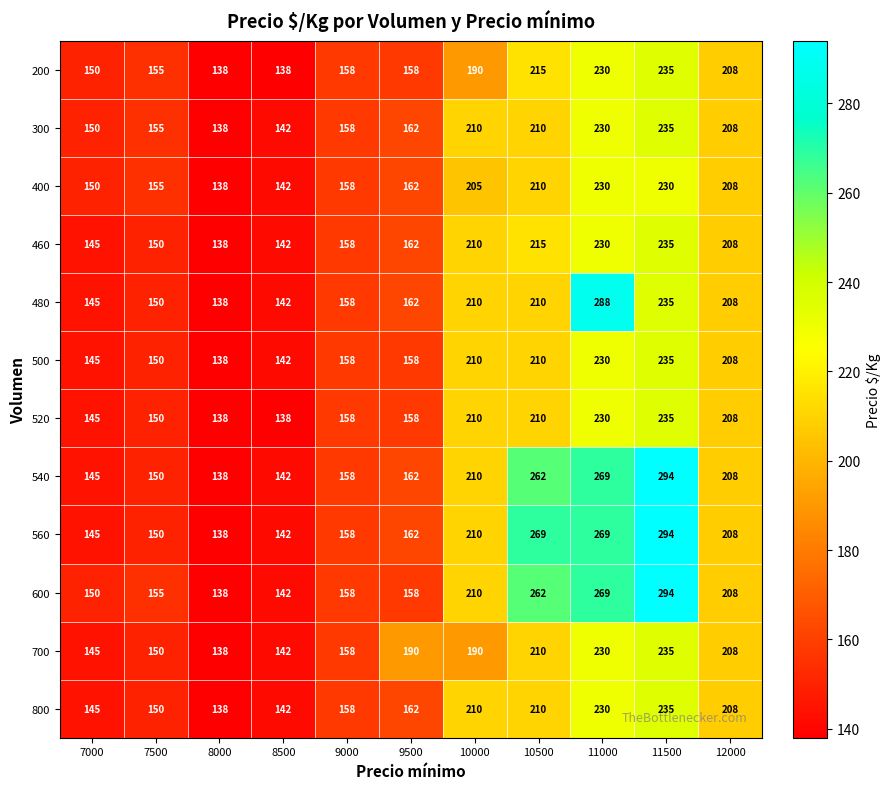

At how many categories does at least one series exceed 194?

5